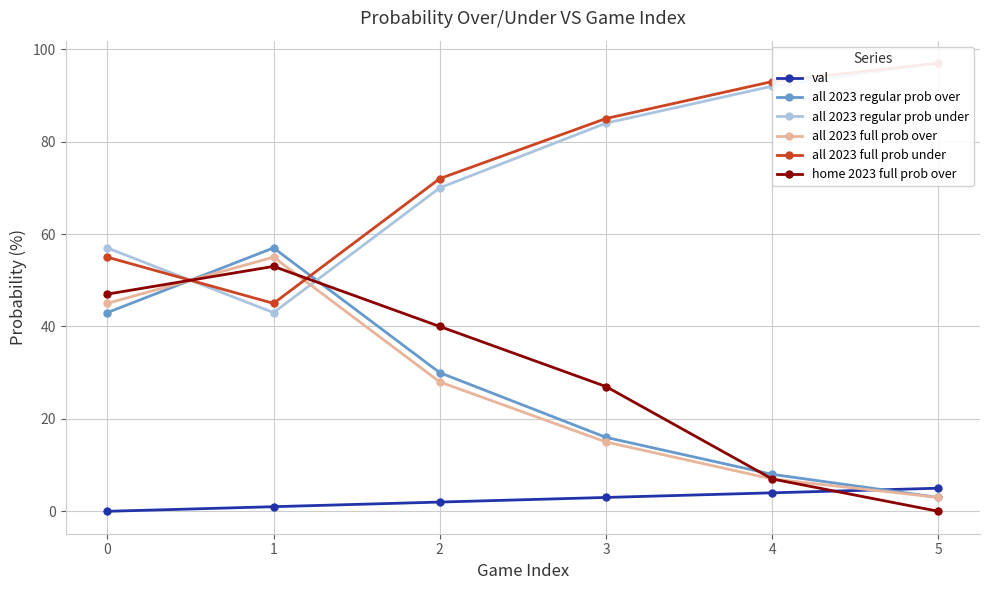

What is the minimum value for all 2023 regular prob over?

3